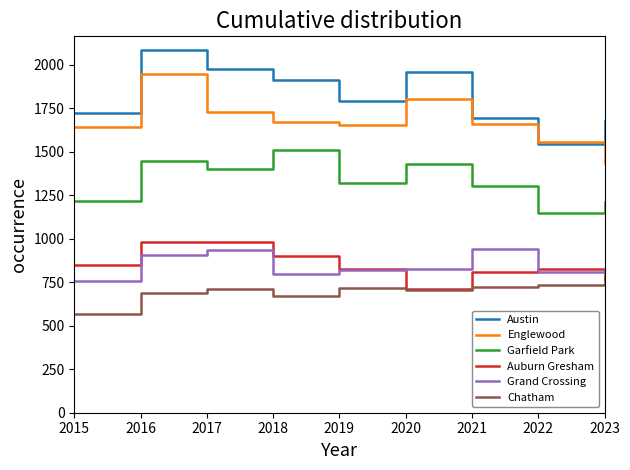

Where is Garfield Park nearest to the value 1328?

2019